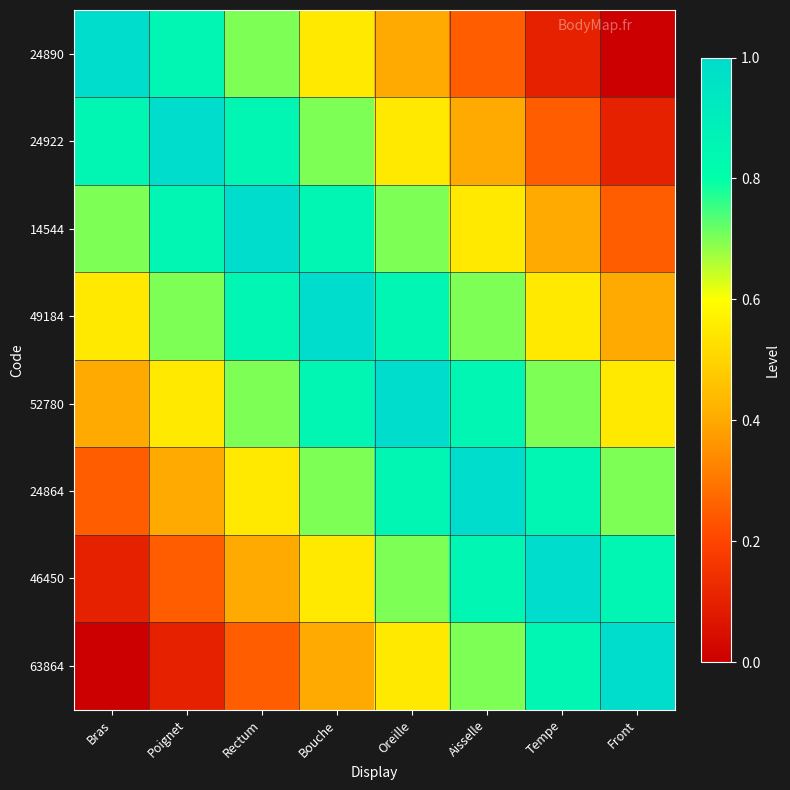

Reading left to right, extract all data points from this chart.

24890: Bras=1.0	Poignet=0.8	Rectum=0.7	Bouche=0.6	Oreille=0.4	Aisselle=0.2	Tempe=0.1	Front=0.0
24922: Bras=0.8	Poignet=1.0	Rectum=0.8	Bouche=0.7	Oreille=0.6	Aisselle=0.4	Tempe=0.2	Front=0.1
14544: Bras=0.7	Poignet=0.8	Rectum=1.0	Bouche=0.8	Oreille=0.7	Aisselle=0.6	Tempe=0.4	Front=0.2
49184: Bras=0.6	Poignet=0.7	Rectum=0.8	Bouche=1.0	Oreille=0.8	Aisselle=0.7	Tempe=0.6	Front=0.4
52780: Bras=0.4	Poignet=0.6	Rectum=0.7	Bouche=0.8	Oreille=1.0	Aisselle=0.8	Tempe=0.7	Front=0.6
24864: Bras=0.2	Poignet=0.4	Rectum=0.6	Bouche=0.7	Oreille=0.8	Aisselle=1.0	Tempe=0.8	Front=0.7
46450: Bras=0.1	Poignet=0.2	Rectum=0.4	Bouche=0.6	Oreille=0.7	Aisselle=0.8	Tempe=1.0	Front=0.8
63864: Bras=0.0	Poignet=0.1	Rectum=0.2	Bouche=0.4	Oreille=0.6	Aisselle=0.7	Tempe=0.8	Front=1.0